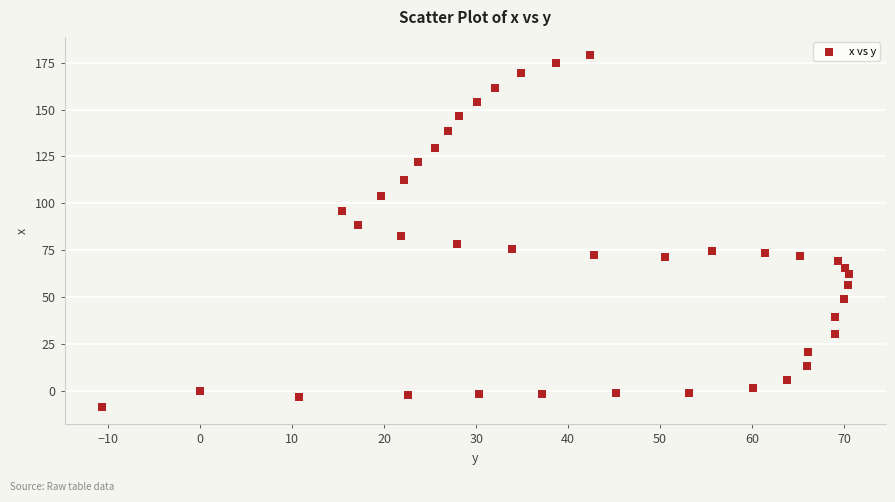

What is the range of Y values (max minus min)?

188.1